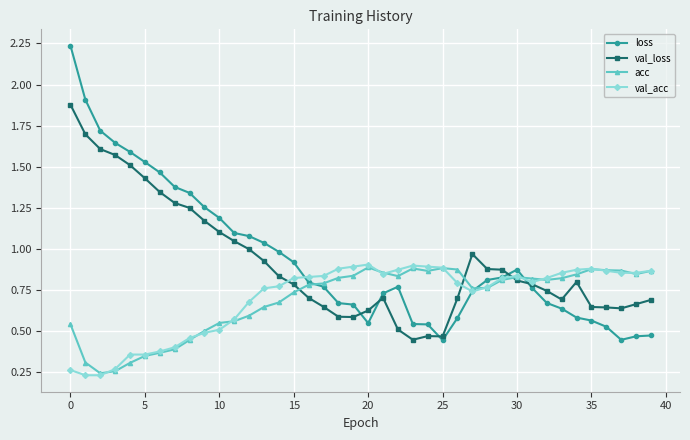

True or false: acc has more than 0 interior local peaks.

True